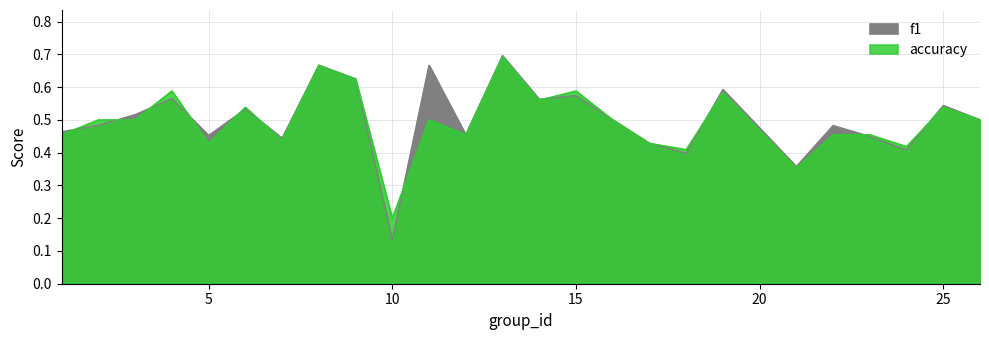

Is the value of accuracy at 9 greater than the value of f1 at 7?

Yes